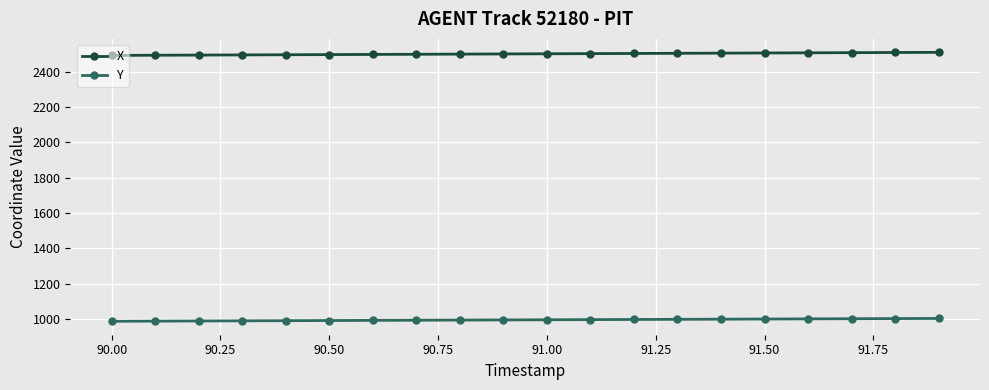

True or false: Y and X intersect in this chart.

False